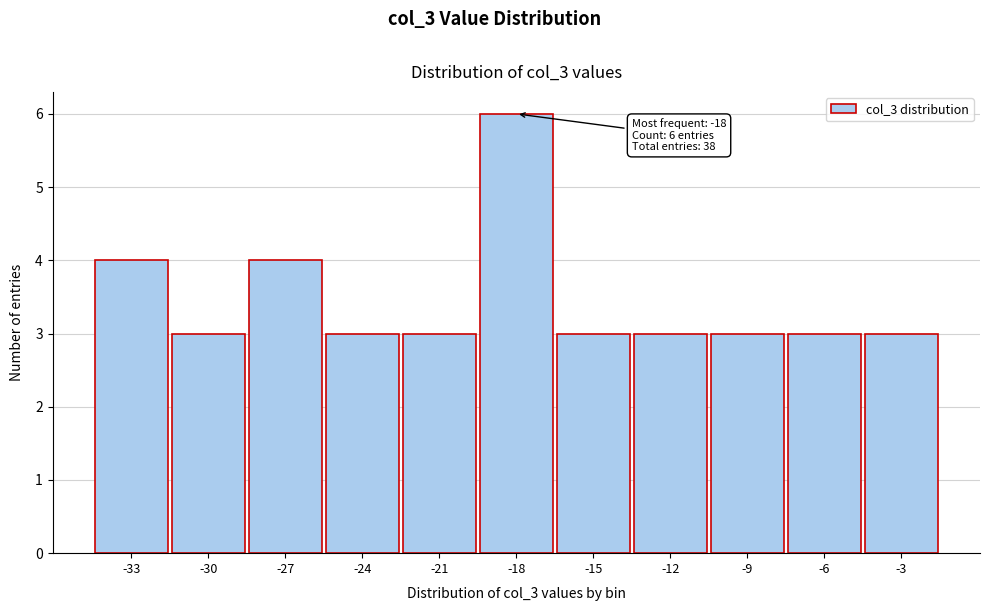

Reading left to right, list all the values displayed in this chart.

4	3	4	3	3	6	3	3	3	3	3